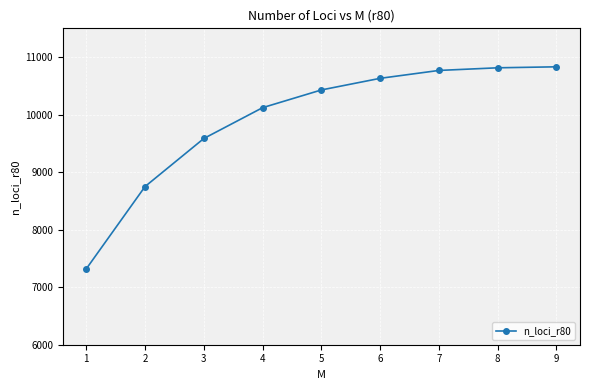

The chart shows a value of 3318 at 1. True or false?

False